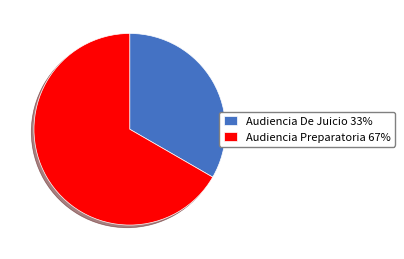

Do Audiencia De Juicio 33% and Audiencia Preparatoria 67% together represent more than half of the pie?

Yes